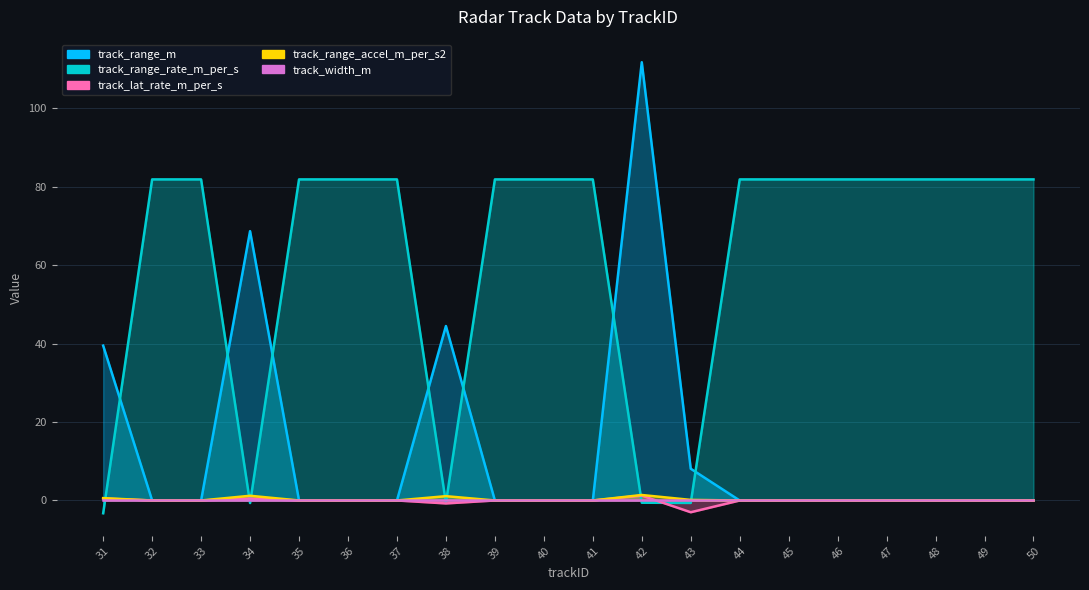

Is it true that track_range_accel_m_per_s2 equals 1.0 at 50?

False